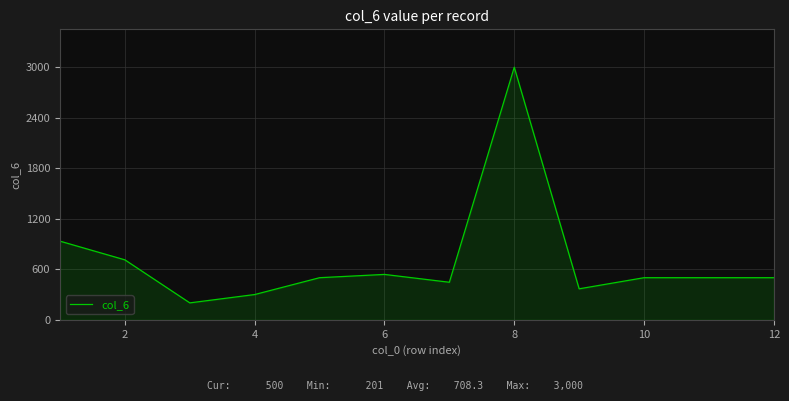

What is the difference between the maximum and minimum values?

2799